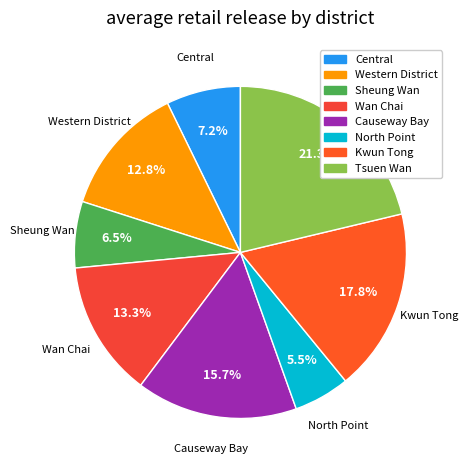

Do Causeway Bay and Central together represent more than half of the pie?

No